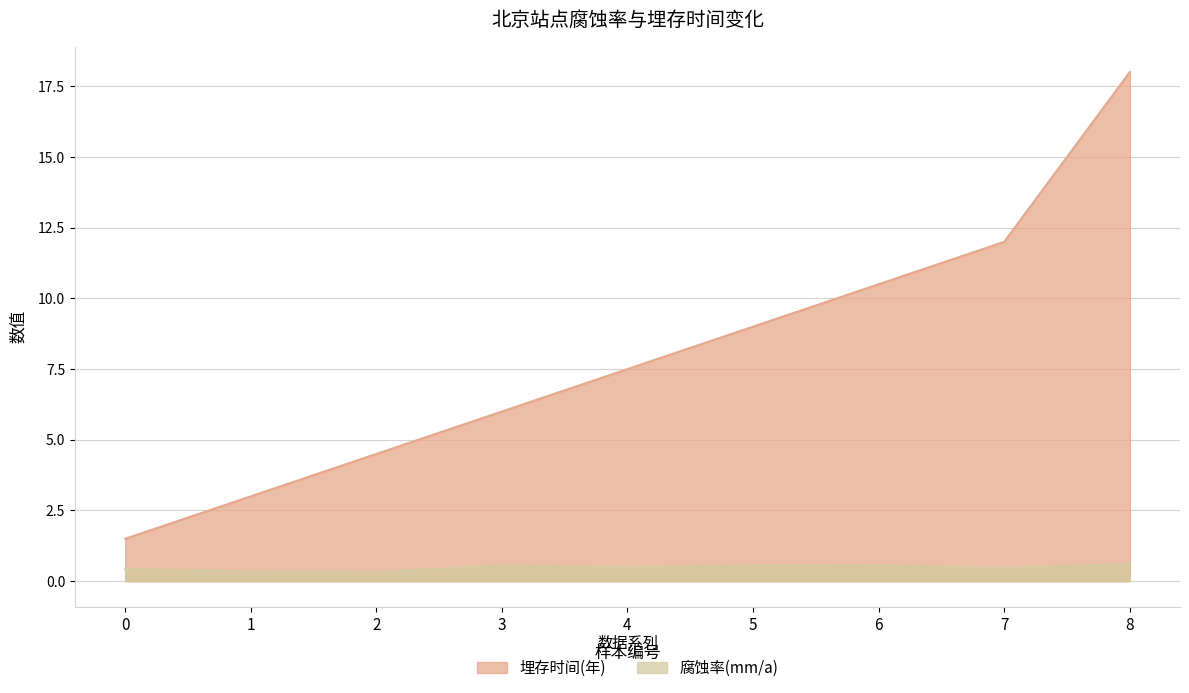

Which series has the largest total across all categories?

埋存时间(年)